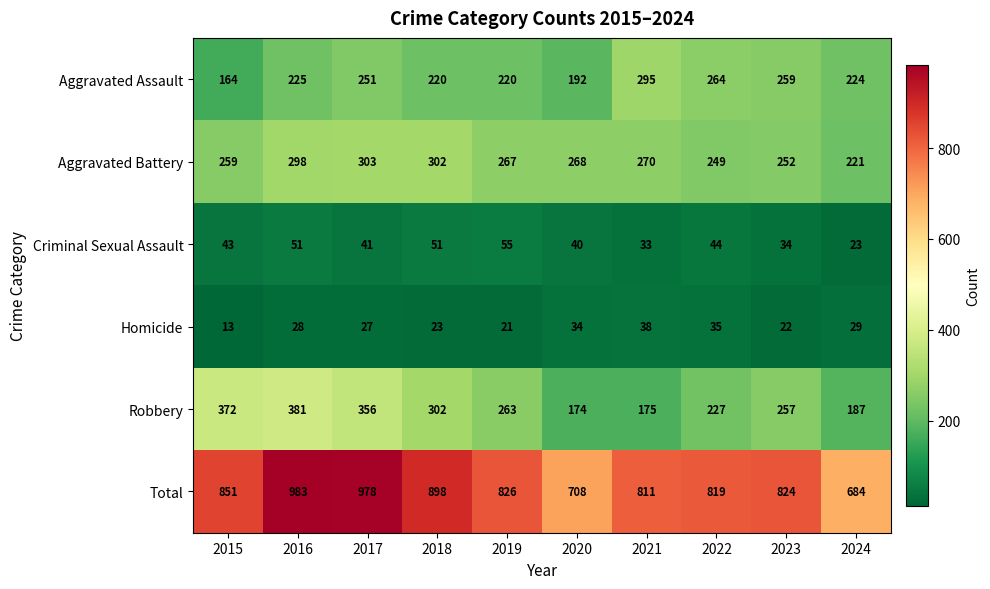

Which series has the largest total across all categories?

Total